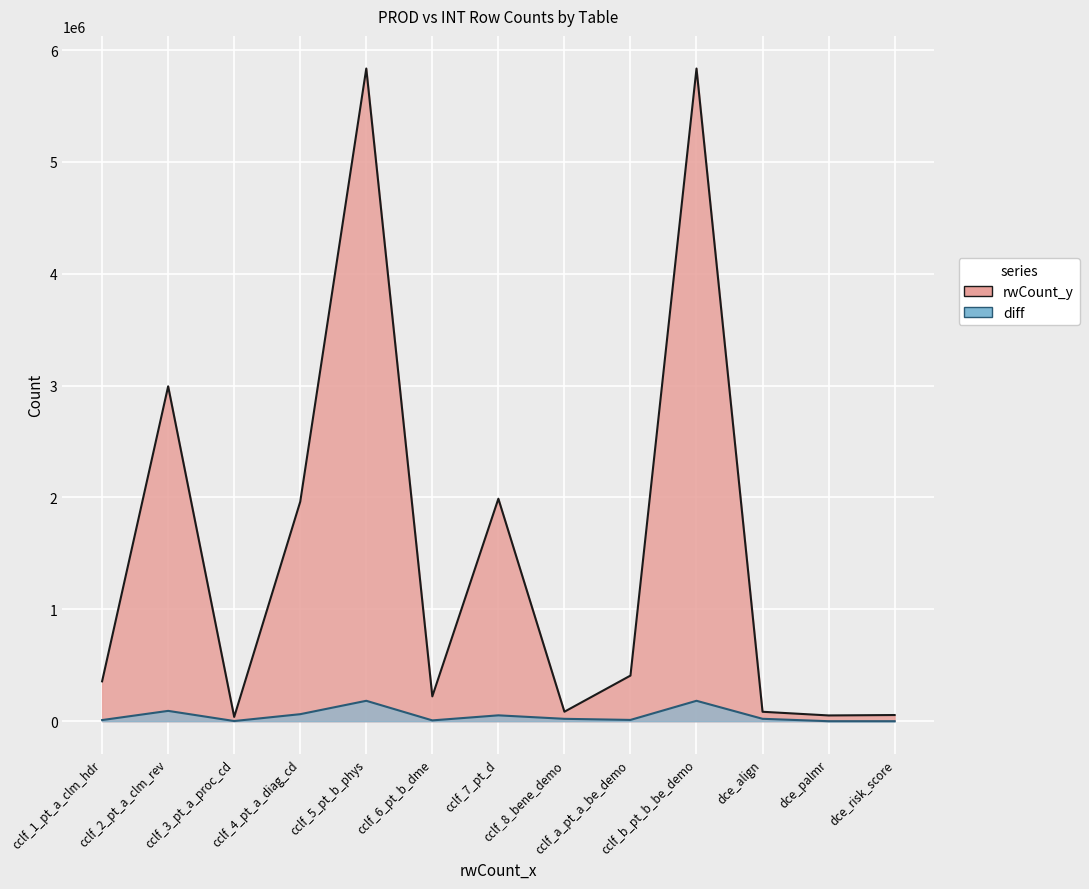

How many interior local peaks does the rwCount_y series have?

4